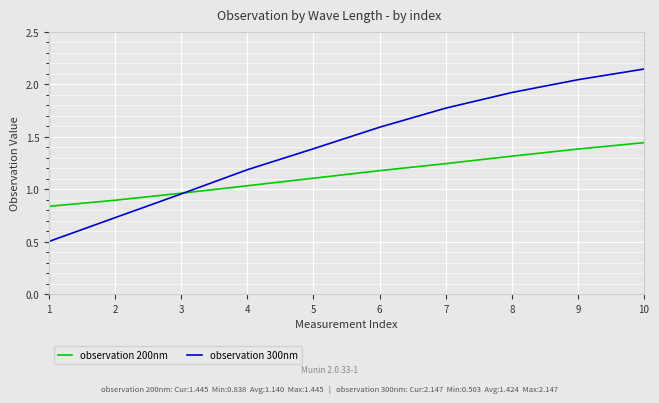

Between 3 and 6, which series saw the biggest shift?

observation 300nm